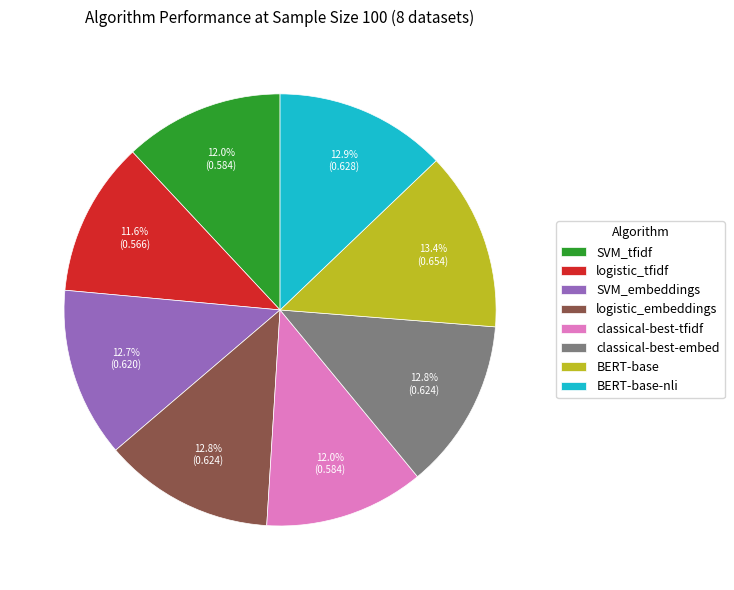

What percentage is NOT represented by BERT-base-nli?

87.1%